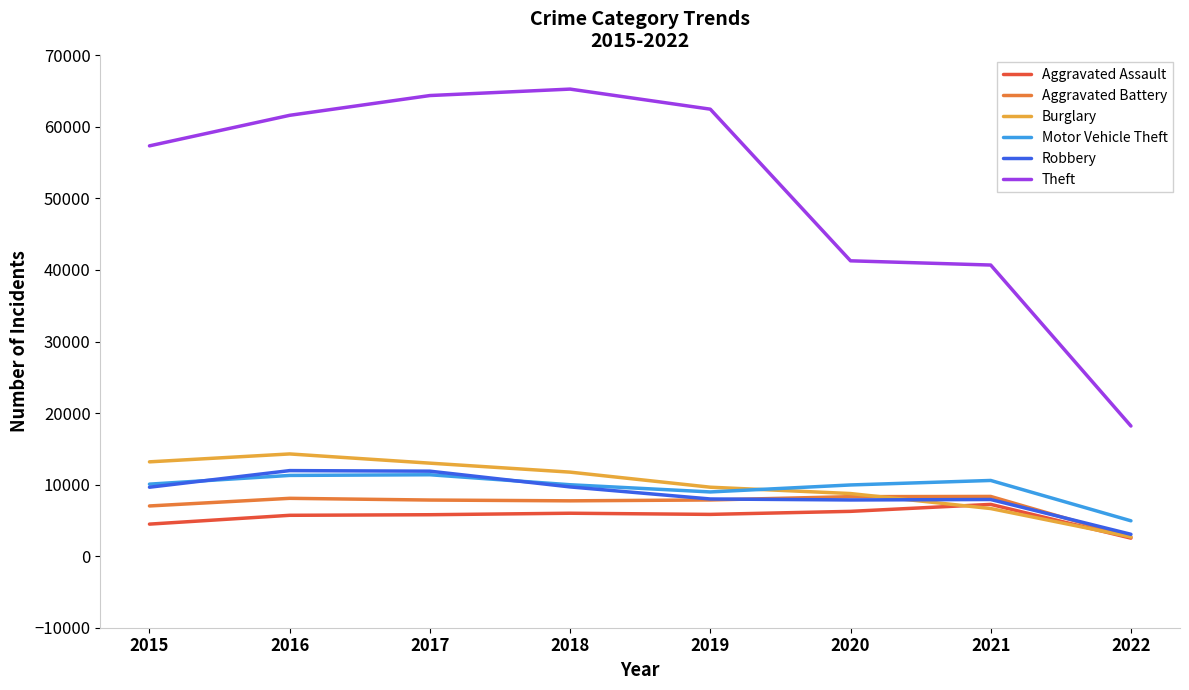

What is the average value of the Robbery series?

8748